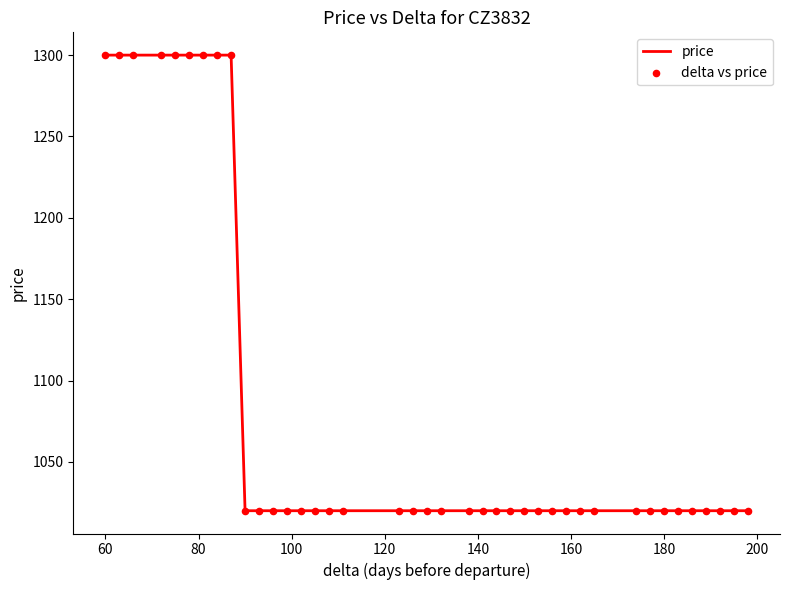

What is the difference between the maximum and minimum values?

280